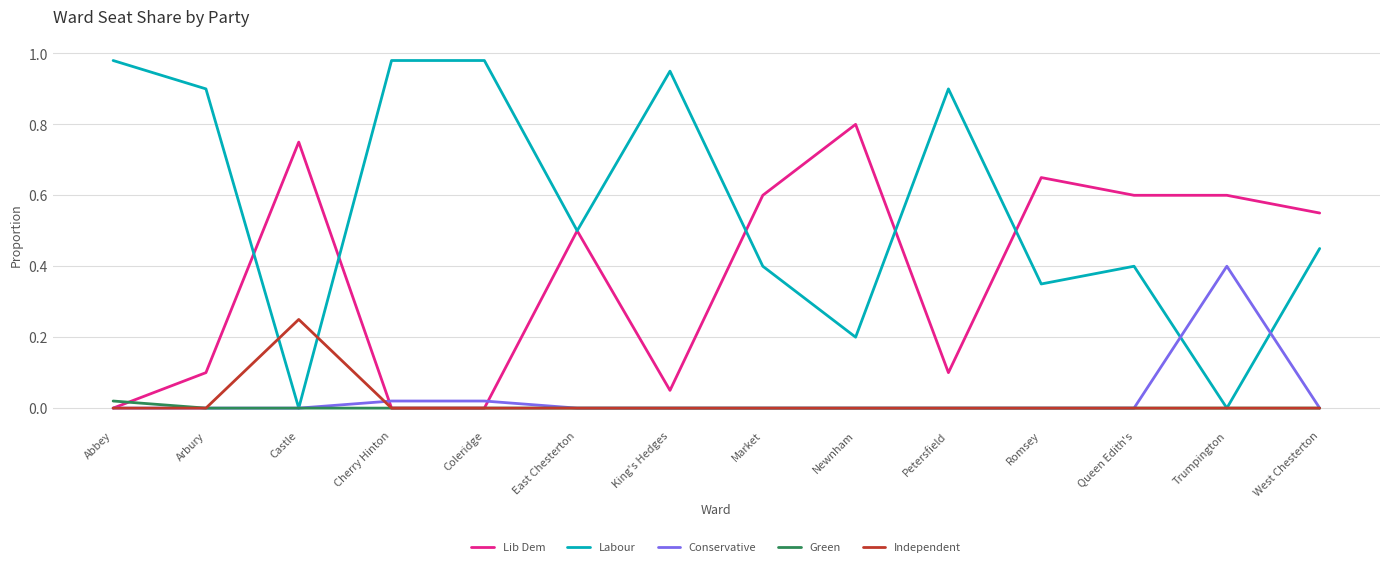

What position from the right is Queen Edith's?

3